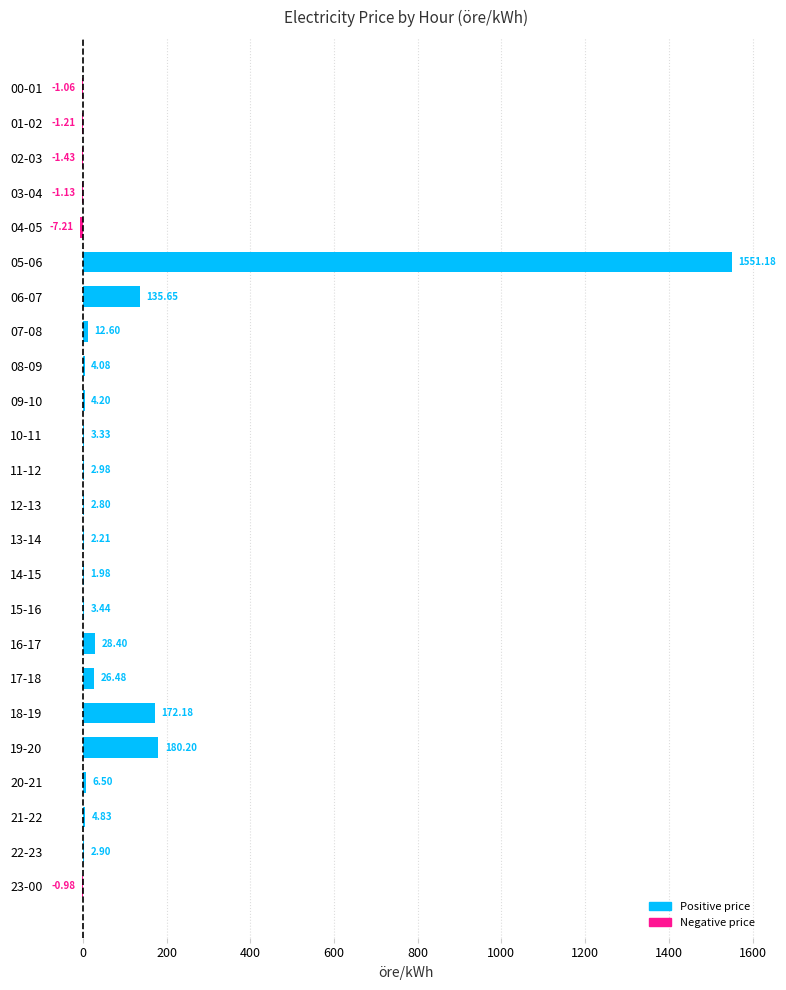

What is the change in value from 03-04 to 13-14?

+3.3